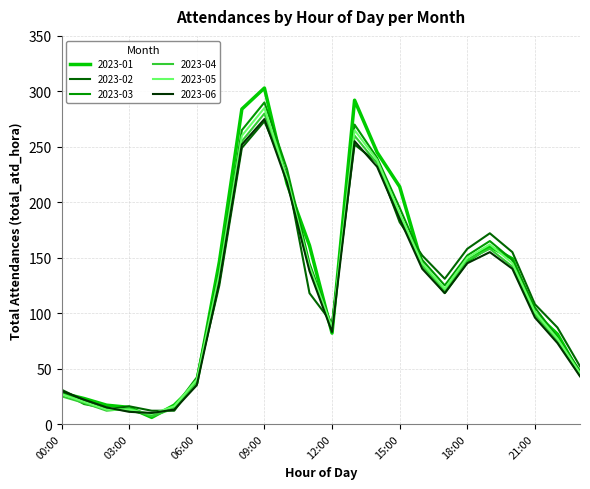

Which series has the largest range (max minus min)?

2023-01